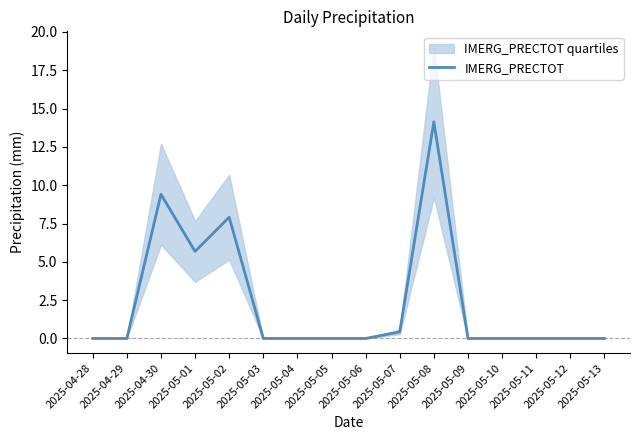

Does the chart have visible grid lines?

No